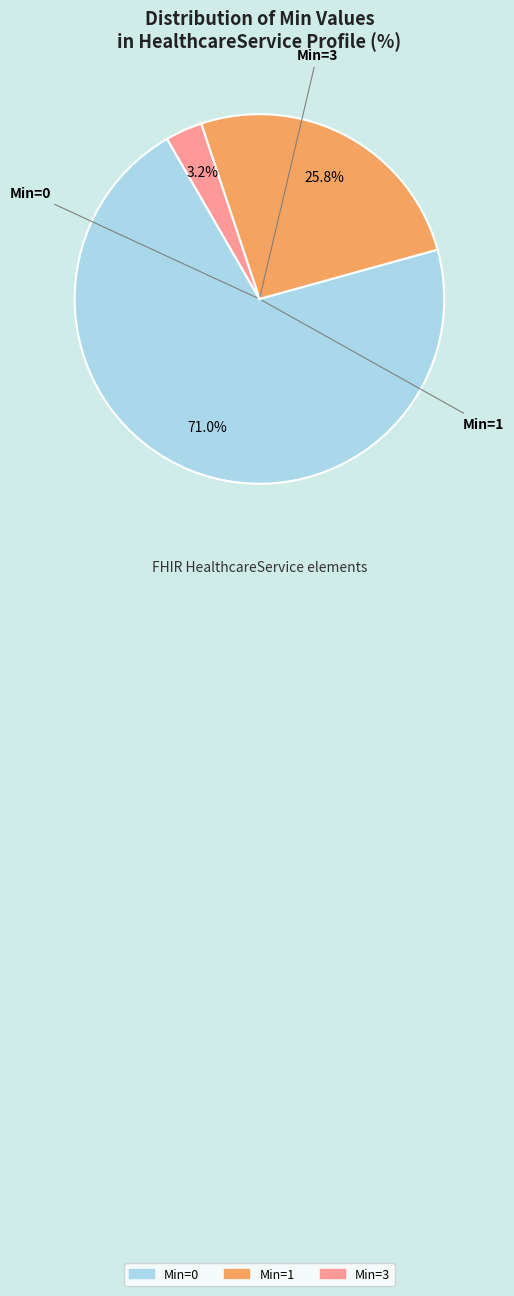

Is there any slice that represents more than half of the pie?

Yes